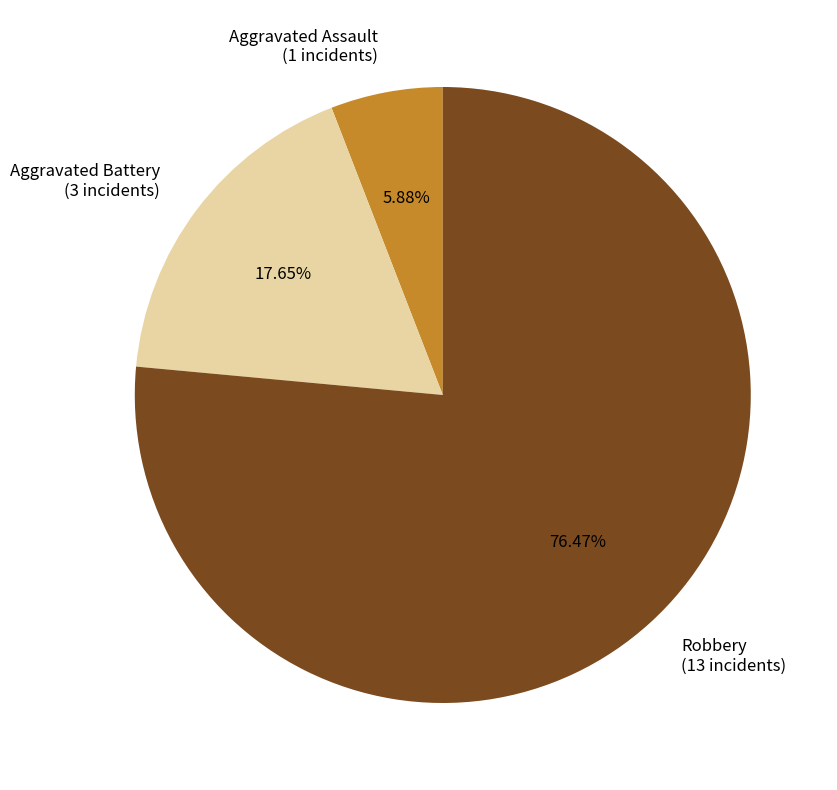

What is the ratio of the value at Robbery to the value at Aggravated Battery?

4.3